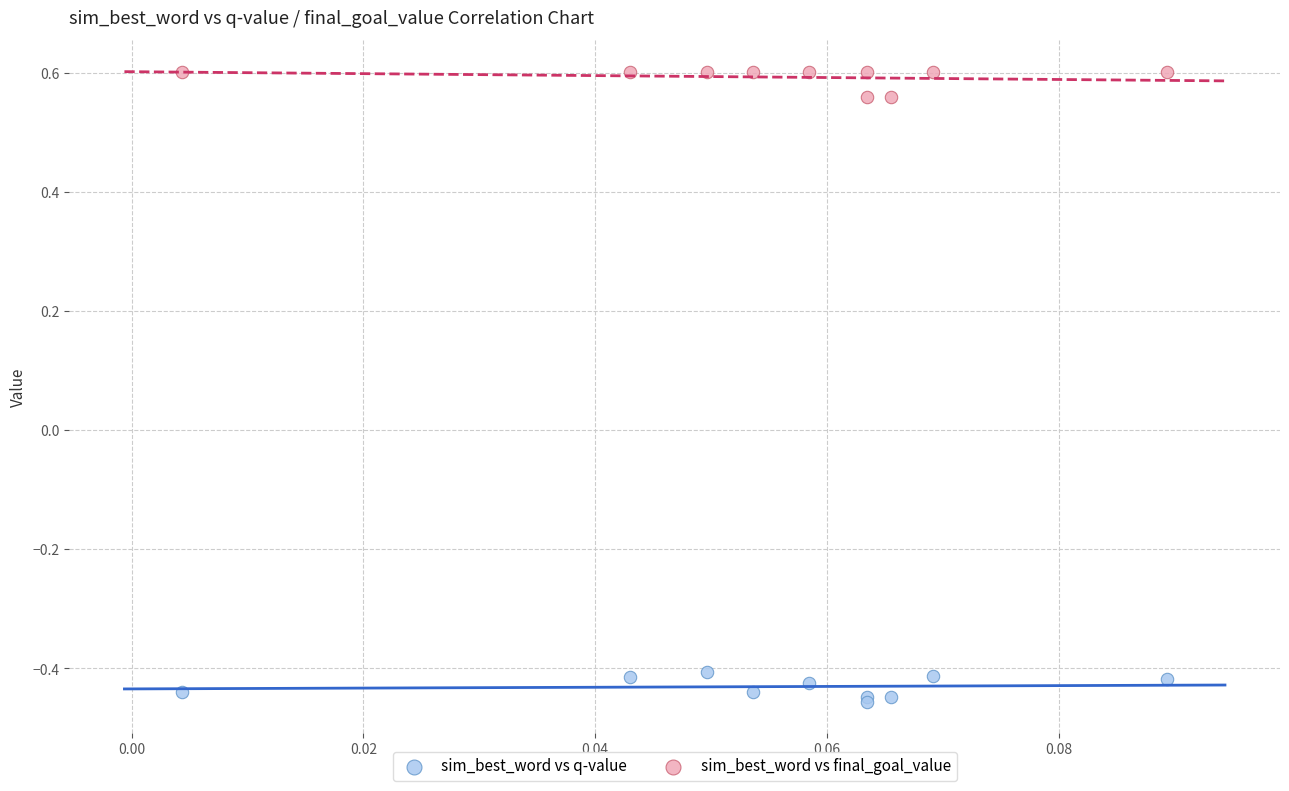

Which series reaches the maximum Y coordinate?

sim_best_word vs final_goal_value